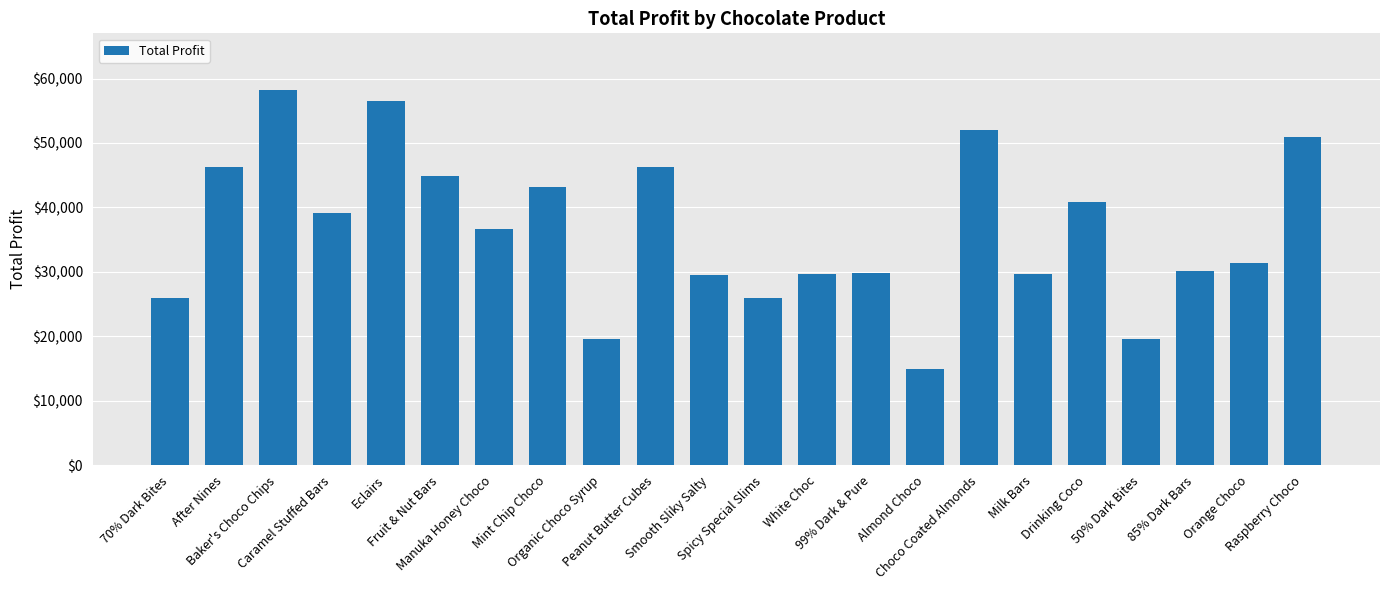

What is the smallest value displayed?

14946.9